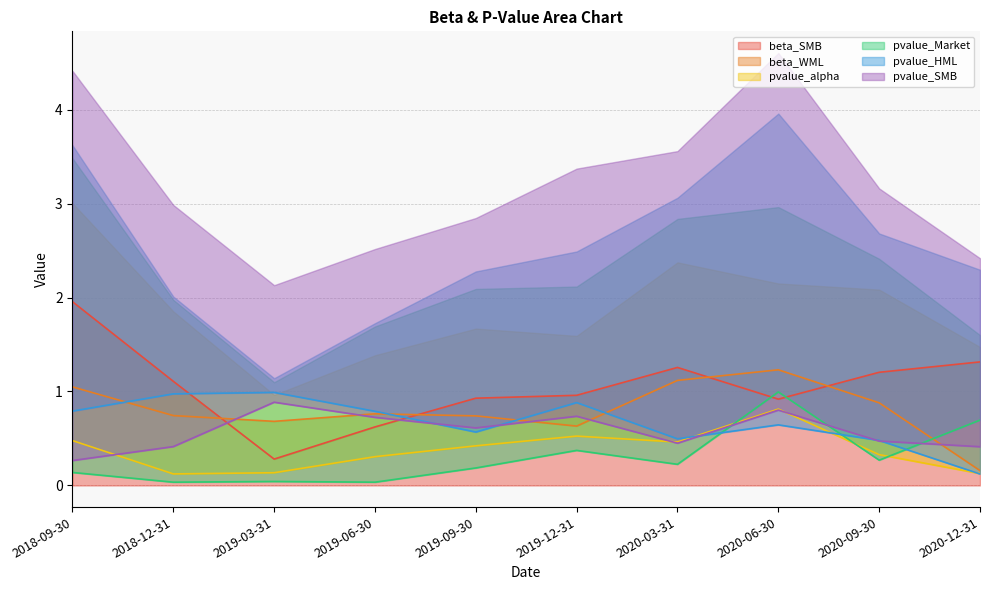

At which category is the sum across all series the highest?

2020-06-30